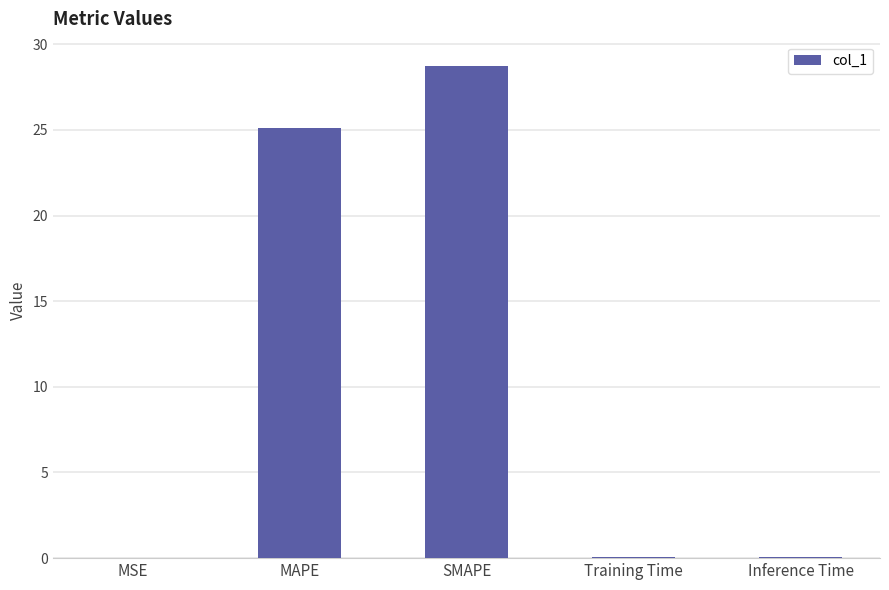

What value does the data have at Inference Time?

0.1